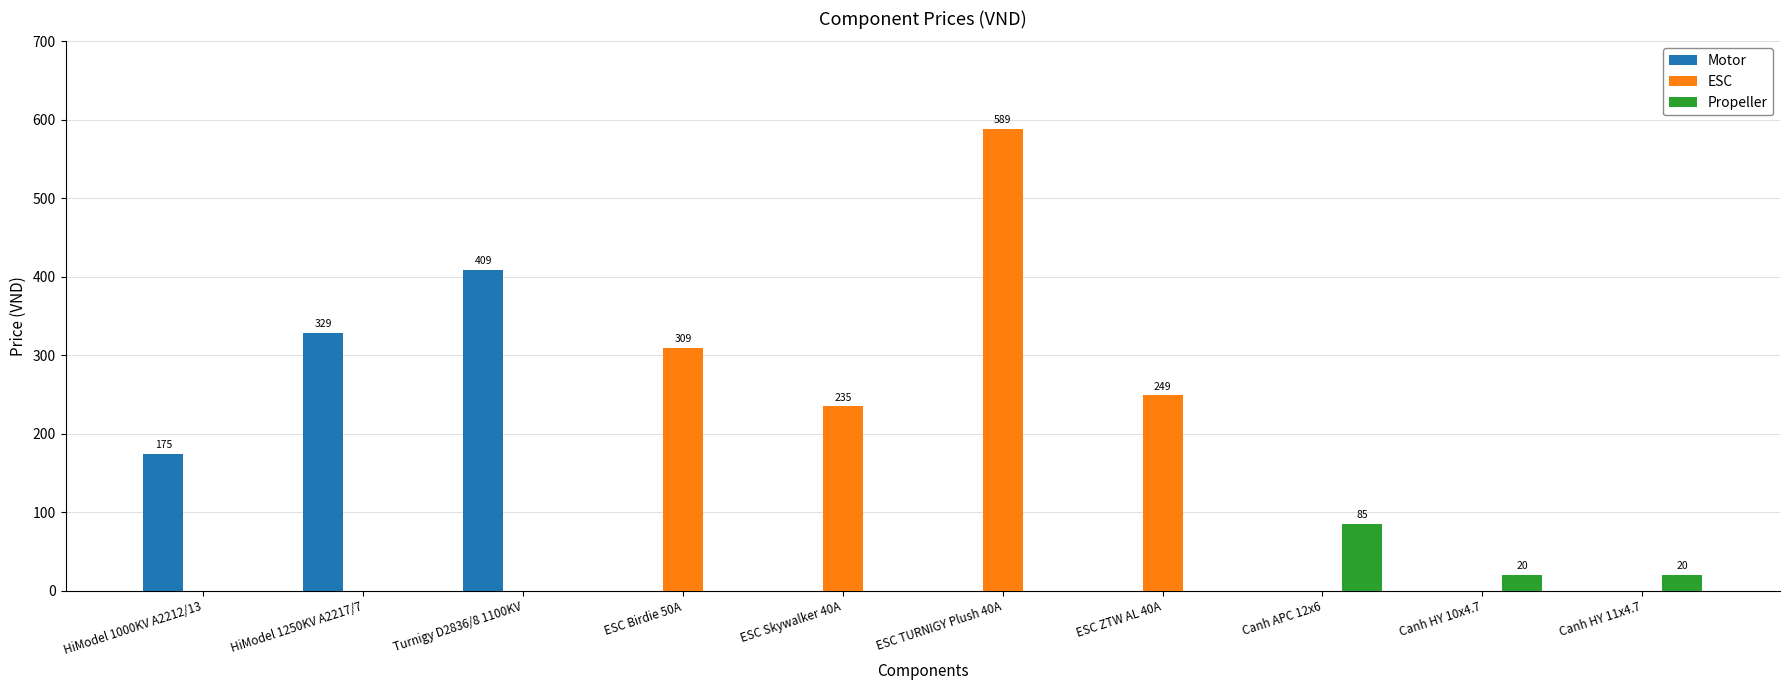

What is the sum of all Propeller values?

125